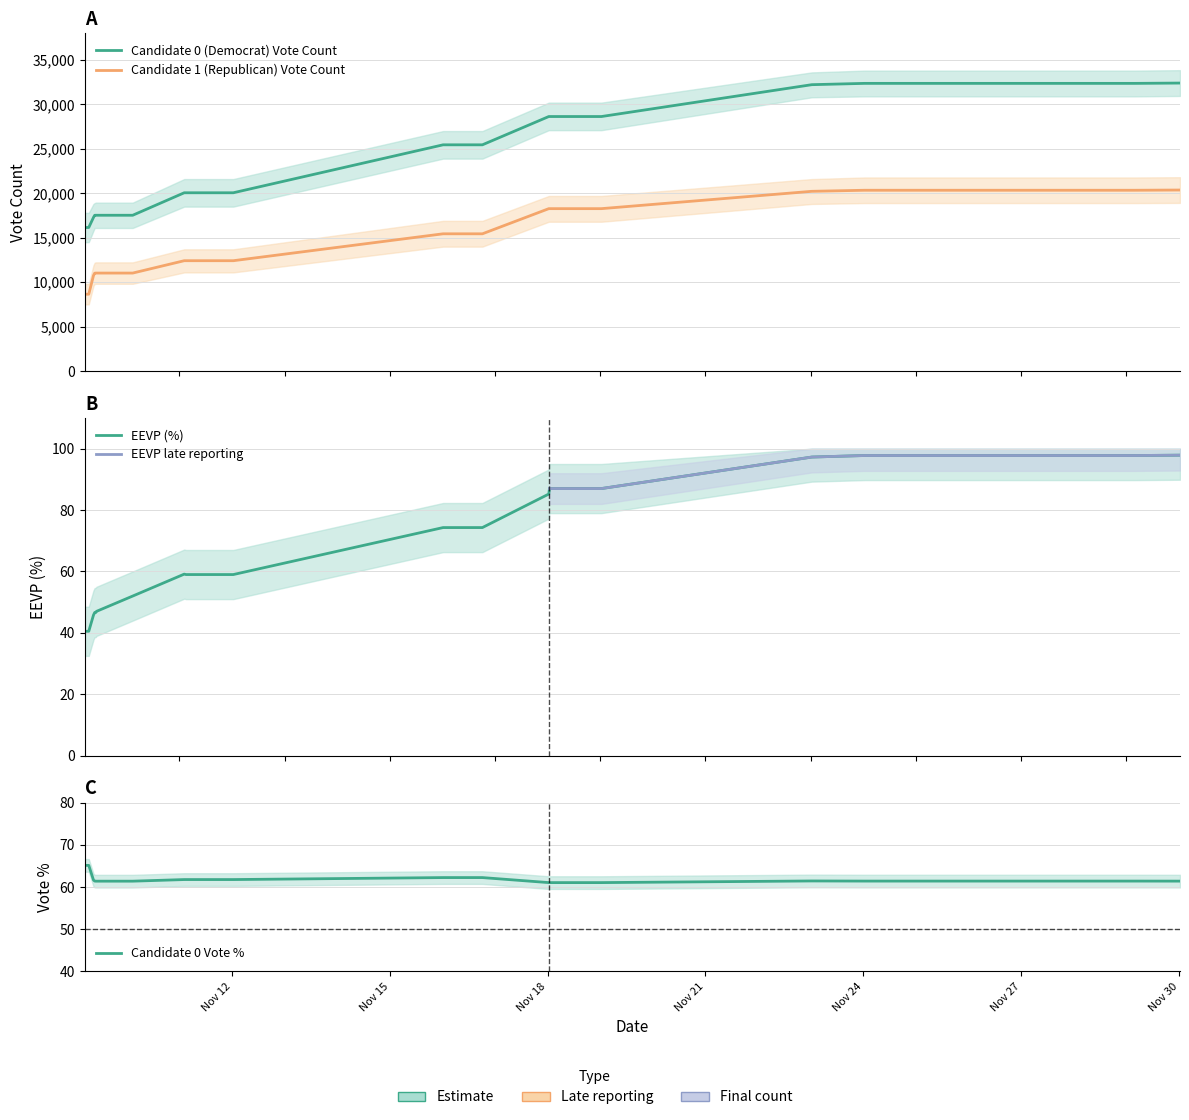

Is it true that EEVP (%) equals 46.7 at 2022-11-09 03:51?

True